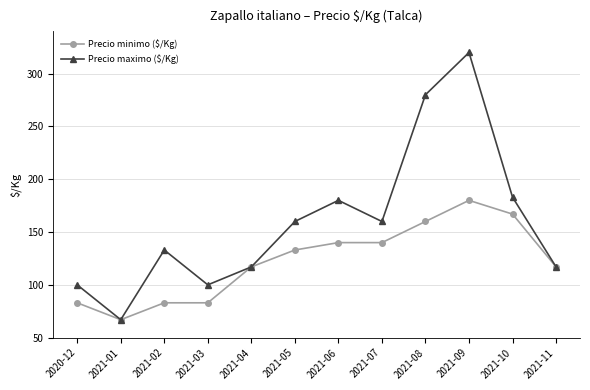

Does the chart have visible grid lines?

Yes